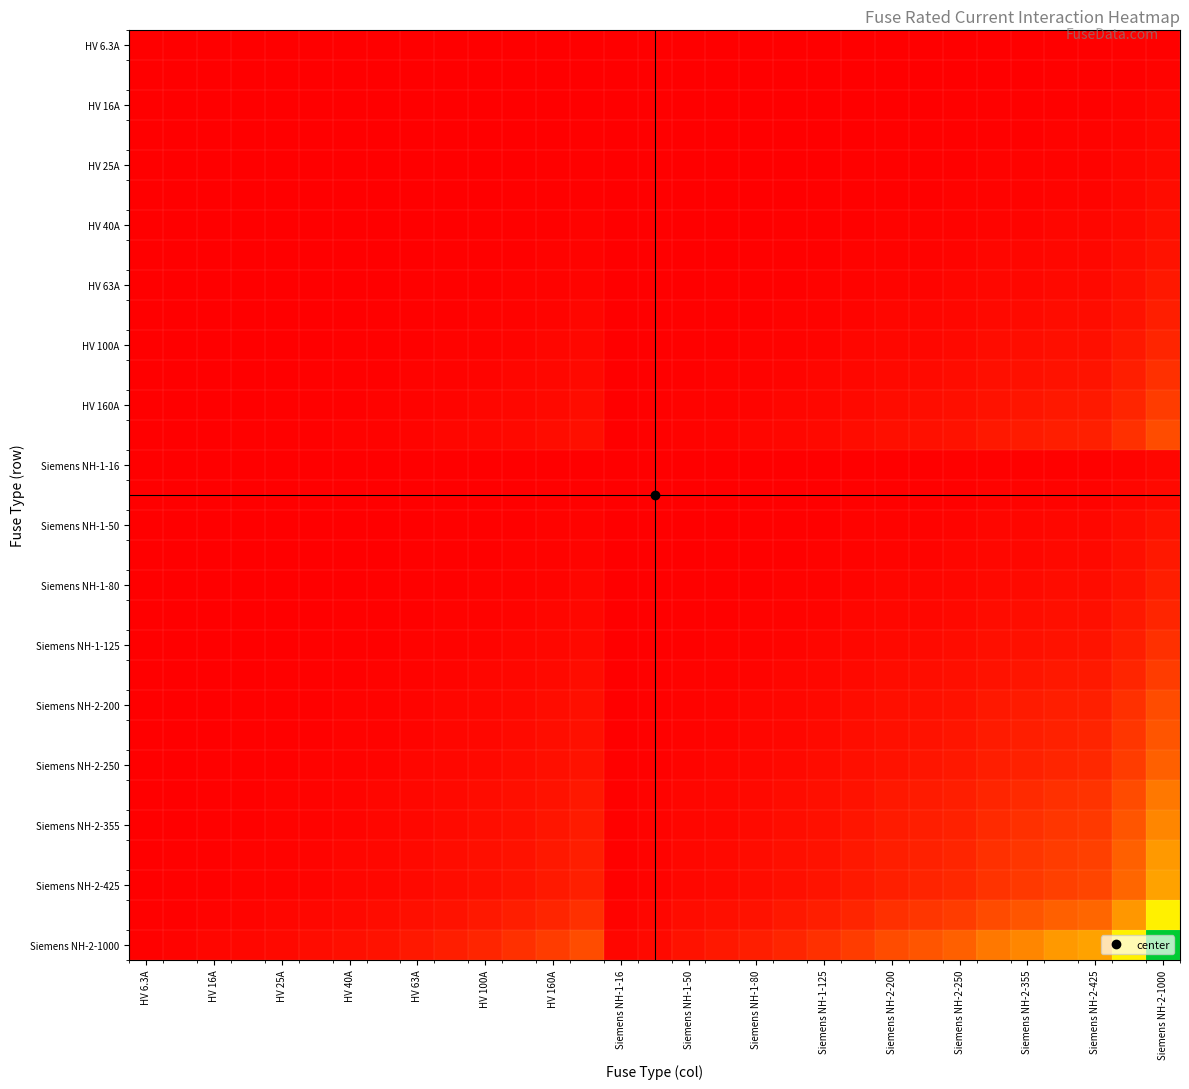

How many data points does each series have?

31